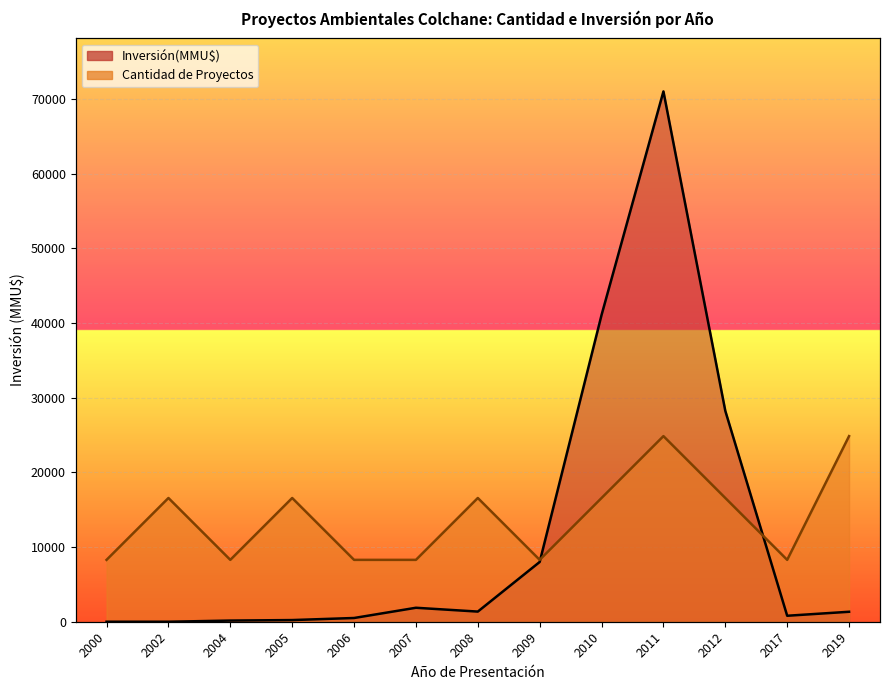

List the series in order of their peak value, highest first.

Inversión(MMU$), Count